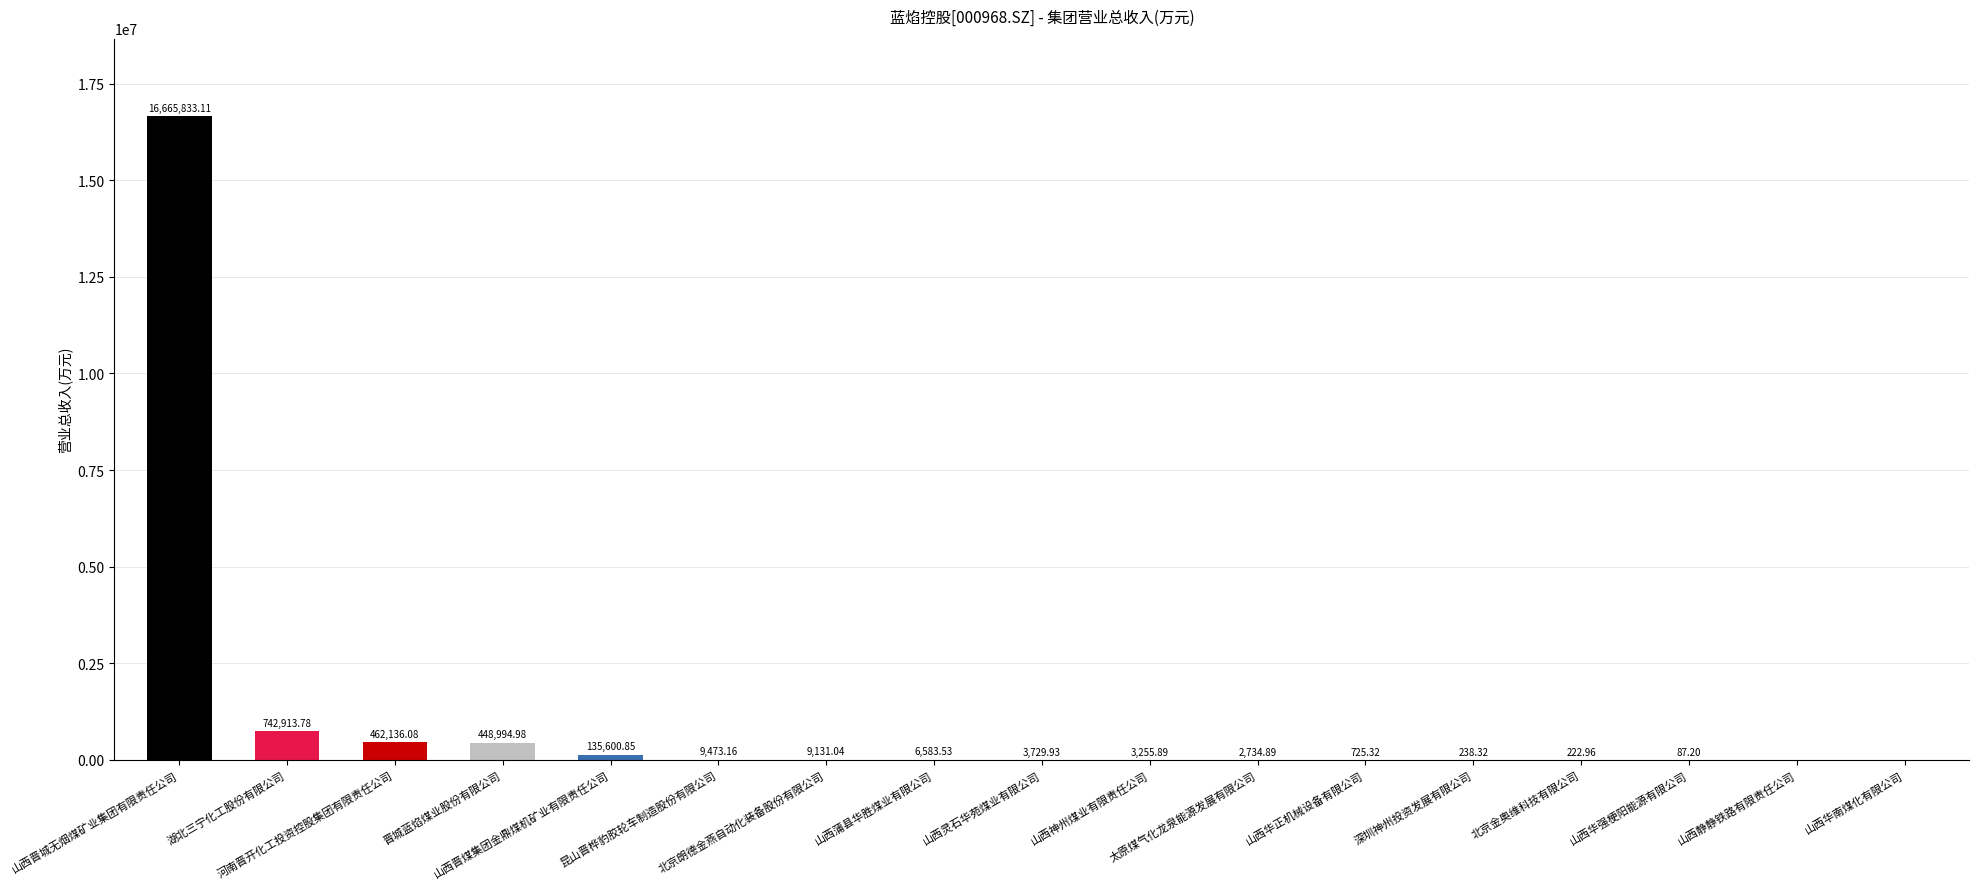

Reading left to right, transcribe all the data shown in this chart.

山西晋城无烟煤矿业集团有限责任公司=16665833.1	湖北三宁化工股份有限公司=742913.8	河南晋开化工投资控股集团有限责任公司=462136.1	晋城蓝焰煤业股份有限公司=448995.0	山西晋煤集团金鼎煤机矿业有限责任公司=135600.9	昆山晋桦豹胶轮车制造股份有限公司=9473.2	北京朗德金燕自动化装备股份有限公司=9131.0	山西蒲县华胜煤业有限公司=6583.5	山西灵石华苑煤业有限公司=3729.9	山西神州煤业有限责任公司=3255.9	太原煤气化龙泉能源发展有限公司=2734.9	山西华正机械设备有限公司=725.3	深圳神州投资发展有限公司=238.3	北京金奥维科技有限公司=223.0	山西华强梗阳能源有限公司=87.2	山西静静铁路有限责任公司=0.0	山西华南煤化有限公司=0.0